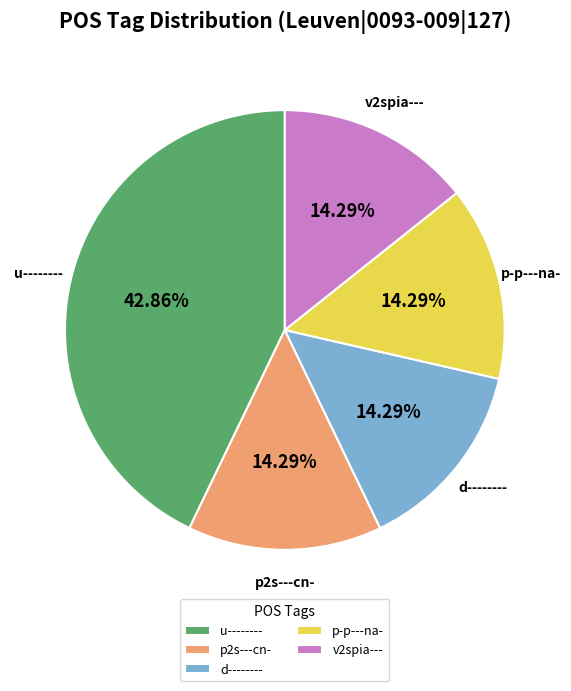

Is it true that u-------- is 43% of the pie?

True